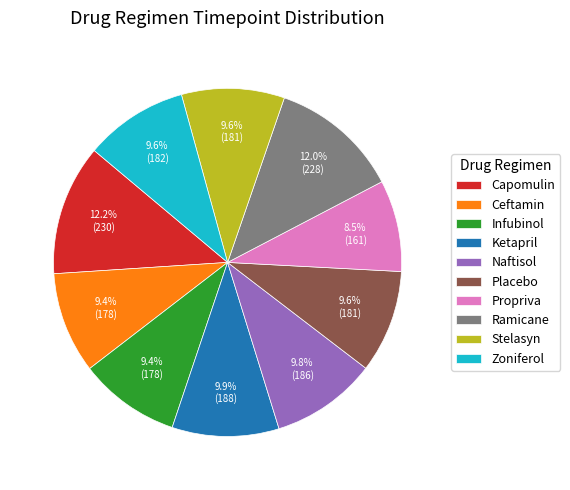

To the nearest percent, what percentage of the pie is Zoniferol?

10%